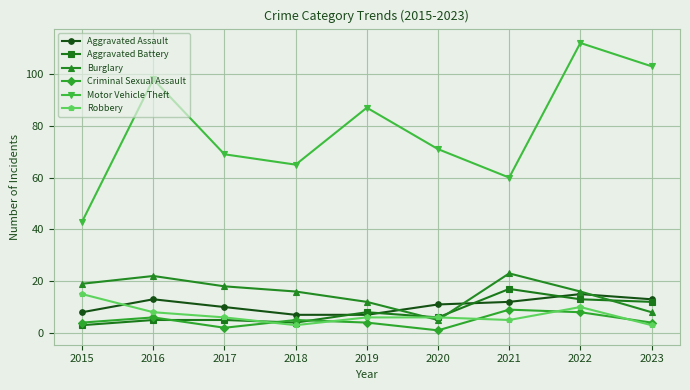

Which series changed the most between 2015 and 2020?

Motor Vehicle Theft